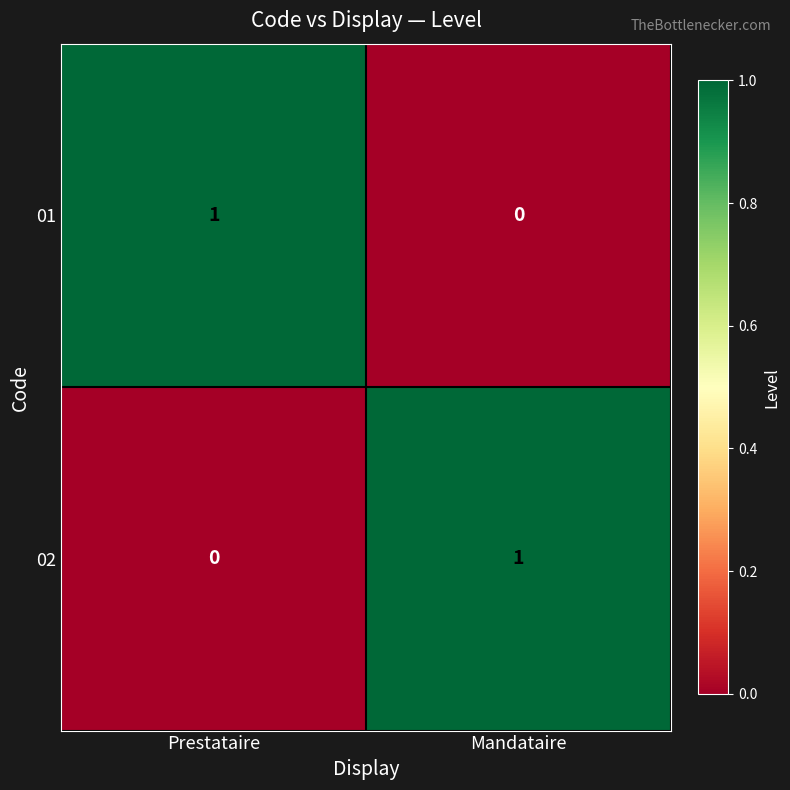

How many categories are shown in the chart?

2